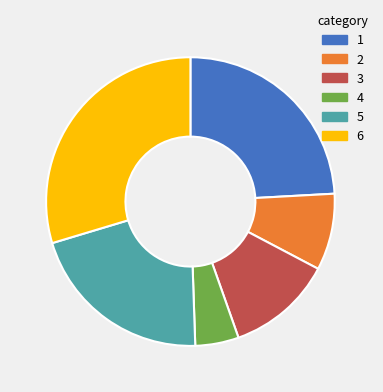

Is it true that 2 is 22% of the pie?

False